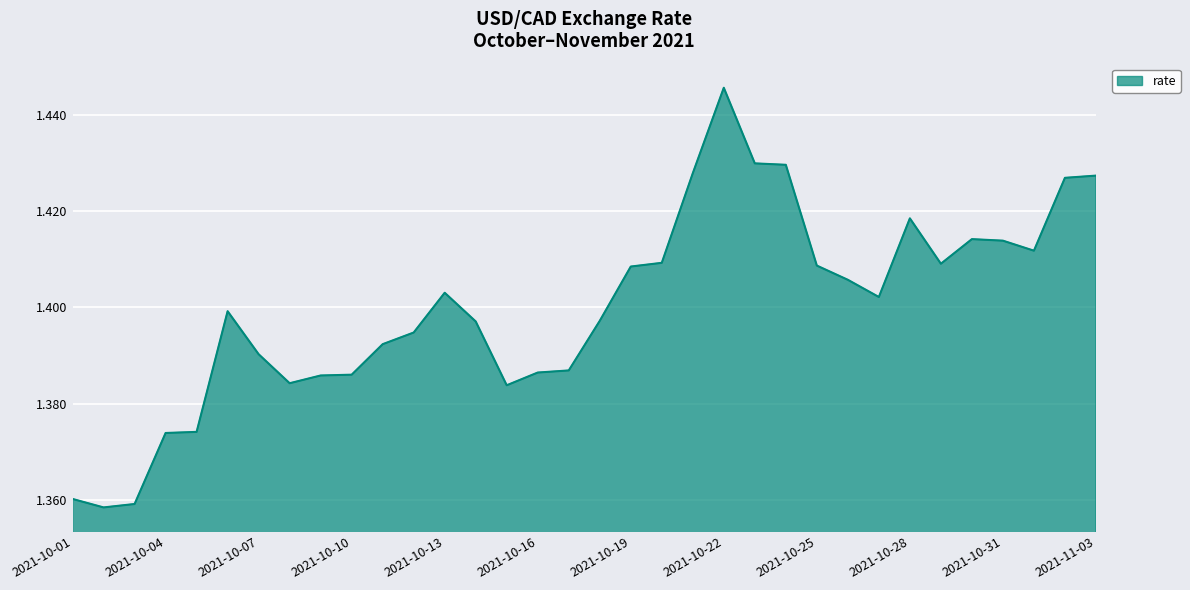

List the labels in order of value, smallest first.

2021-10-02, 2021-10-03, 2021-10-01, 2021-10-04, 2021-10-05, 2021-10-15, 2021-10-08, 2021-10-09, 2021-10-10, 2021-10-16, 2021-10-17, 2021-10-07, 2021-10-11, 2021-10-12, 2021-10-14, 2021-10-18, 2021-10-06, 2021-10-27, 2021-10-13, 2021-10-26, 2021-10-19, 2021-10-25, 2021-10-29, 2021-10-20, 2021-11-01, 2021-10-31, 2021-10-30, 2021-10-28, 2021-11-02, 2021-11-03, 2021-10-21, 2021-10-24, 2021-10-23, 2021-10-22